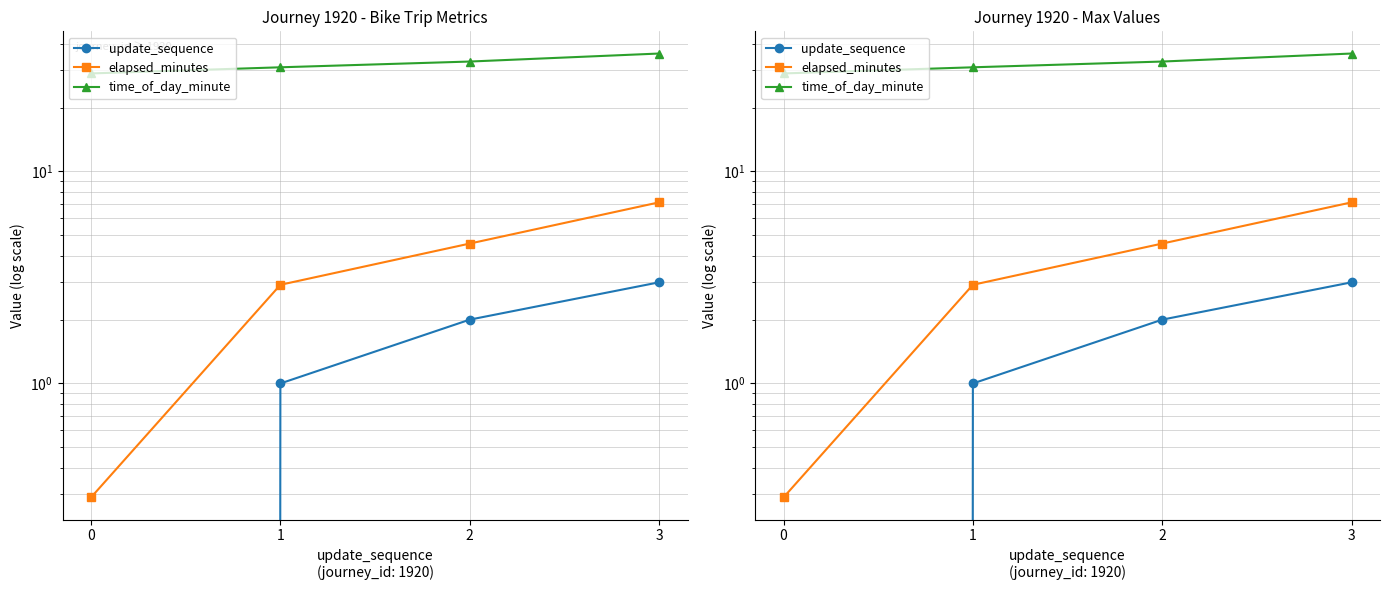

What is the value of the time_of_day_minute point at the 4th from the left?

36.0